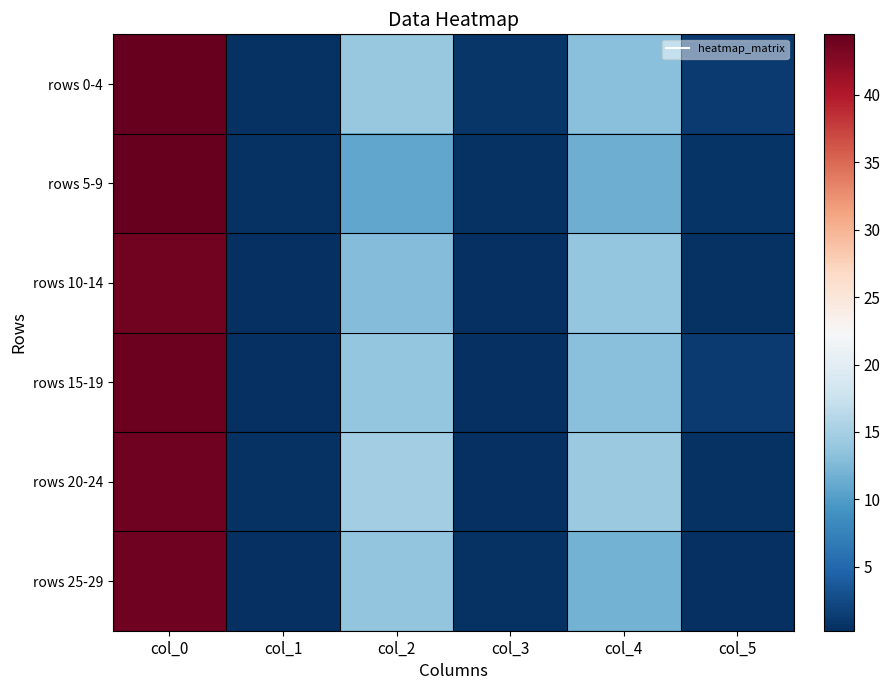

Reading left to right, list all the values displayed in this chart.

rows 0-4: col_0=44.4	col_1=0.5	col_2=14.1	col_3=0.9	col_4=13.1	col_5=1.2
rows 5-9: col_0=44.5	col_1=0.5	col_2=10.8	col_3=0.6	col_4=11.6	col_5=0.7
rows 10-14: col_0=43.8	col_1=0.3	col_2=12.8	col_3=0.4	col_4=13.8	col_5=0.4
rows 15-19: col_0=44.0	col_1=0.4	col_2=13.8	col_3=0.4	col_4=13.2	col_5=1.1
rows 20-24: col_0=43.8	col_1=0.6	col_2=14.7	col_3=0.3	col_4=14.1	col_5=0.6
rows 25-29: col_0=43.8	col_1=0.4	col_2=13.7	col_3=0.5	col_4=12.0	col_5=0.4